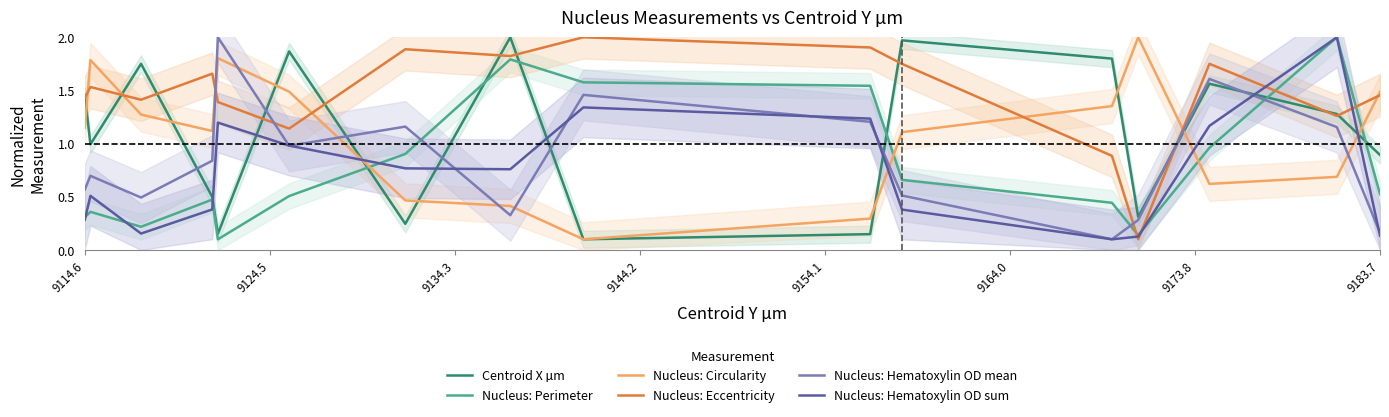

Where does the Nucleus: Eccentricity series first go above 1?

9114.6